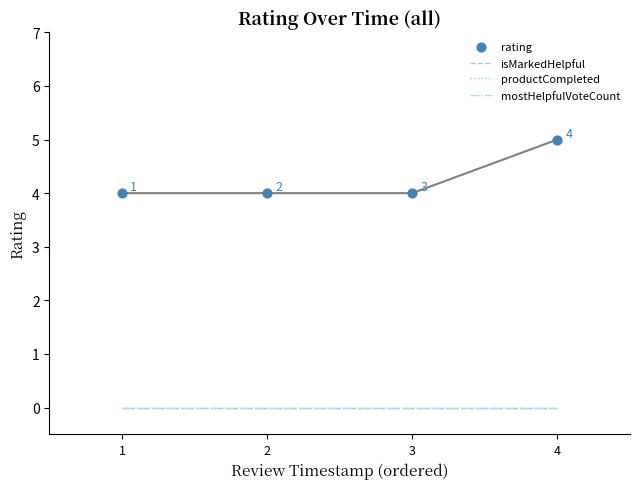

At how many categories does at least one series exceed 1?

4